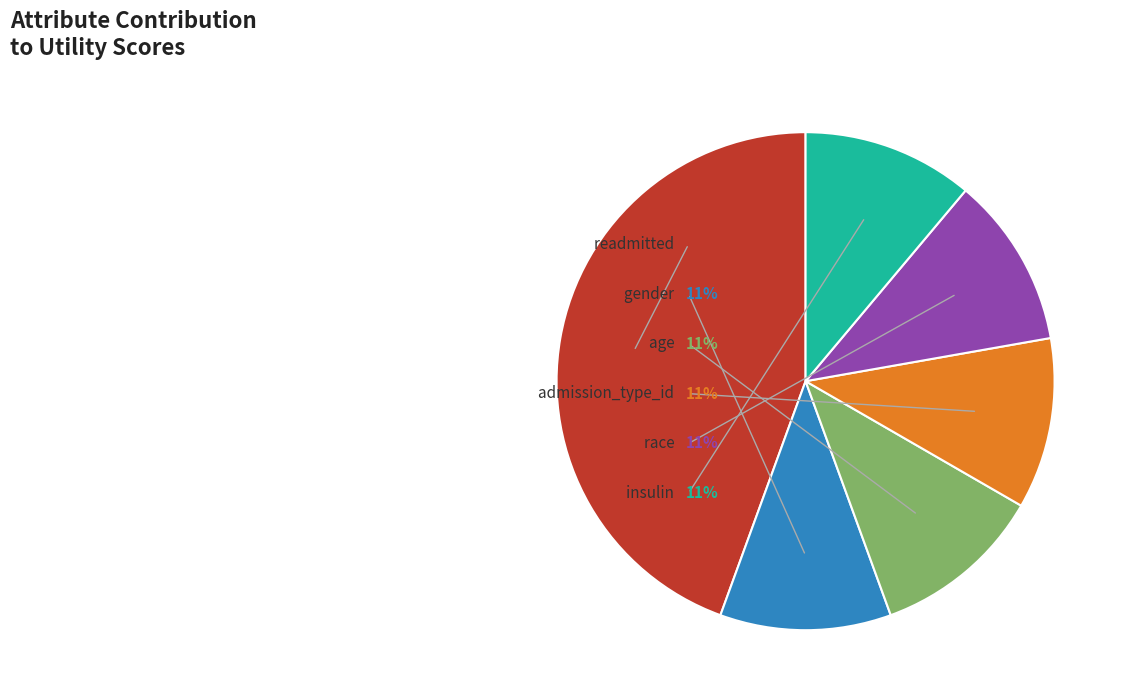

Is there any slice that represents more than half of the pie?

No